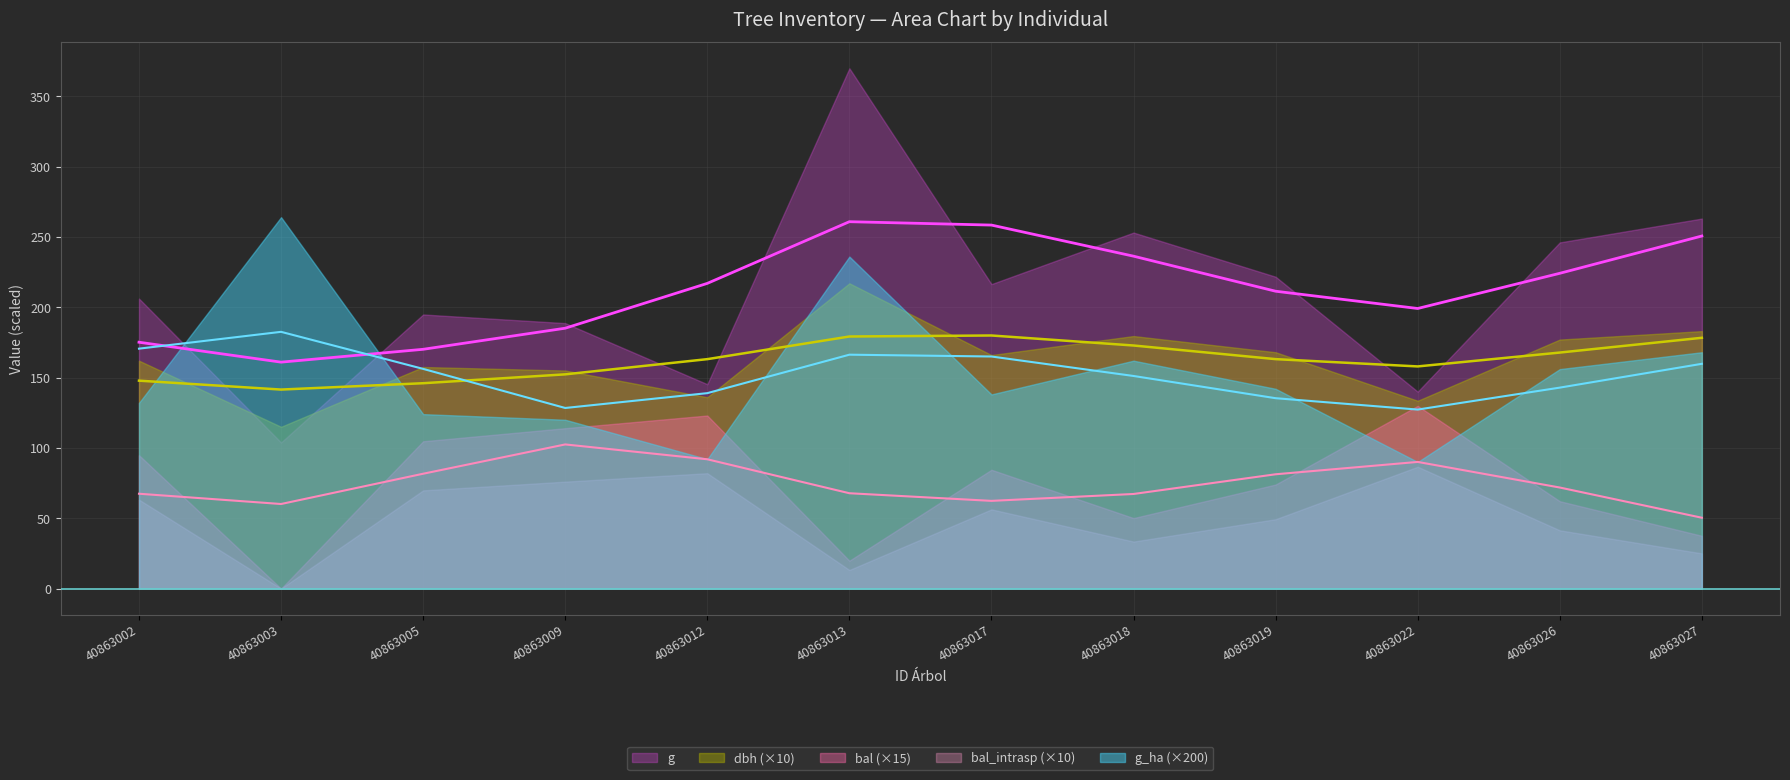

True or false: bal has a value of 13.7 at 40863012.

False